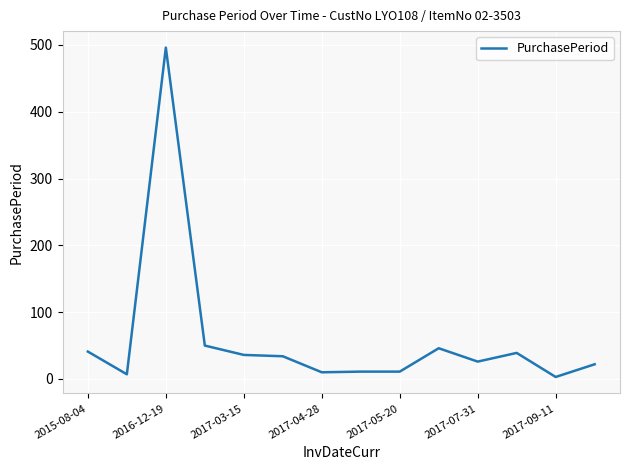

Count the number of data series in this chart.

1